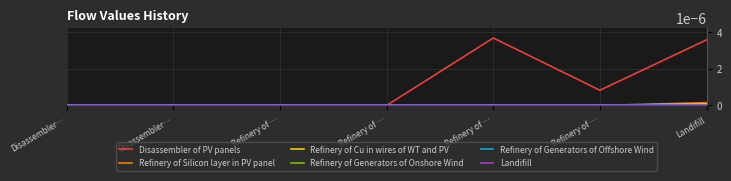

The value of Refinery of Cu in wires of WT and PV at Landifill is 0.0. True or false?

True